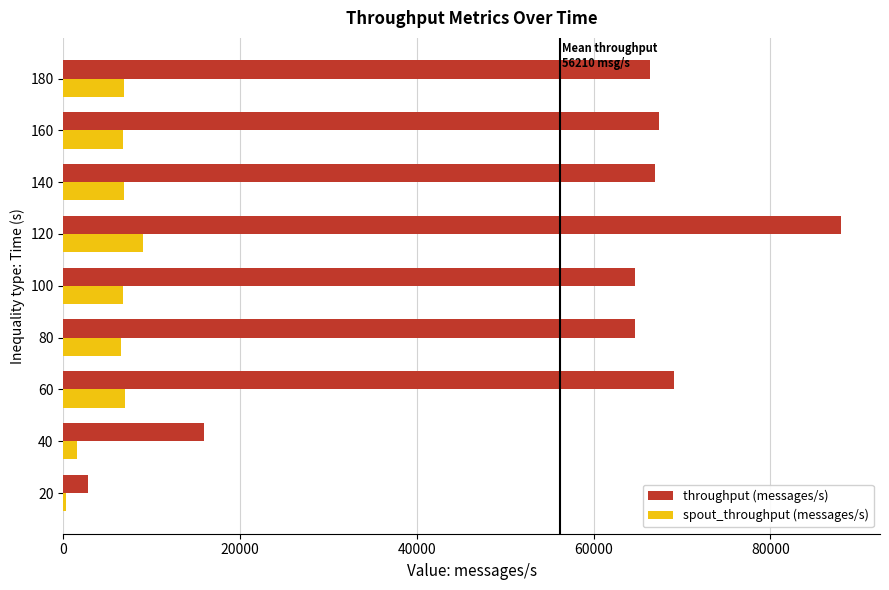

What is the sum of all spout_throughput (messages/s) values?

51725